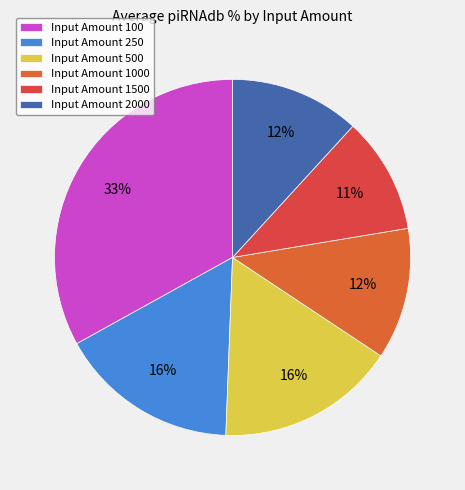

How many segments does this pie chart have?

6